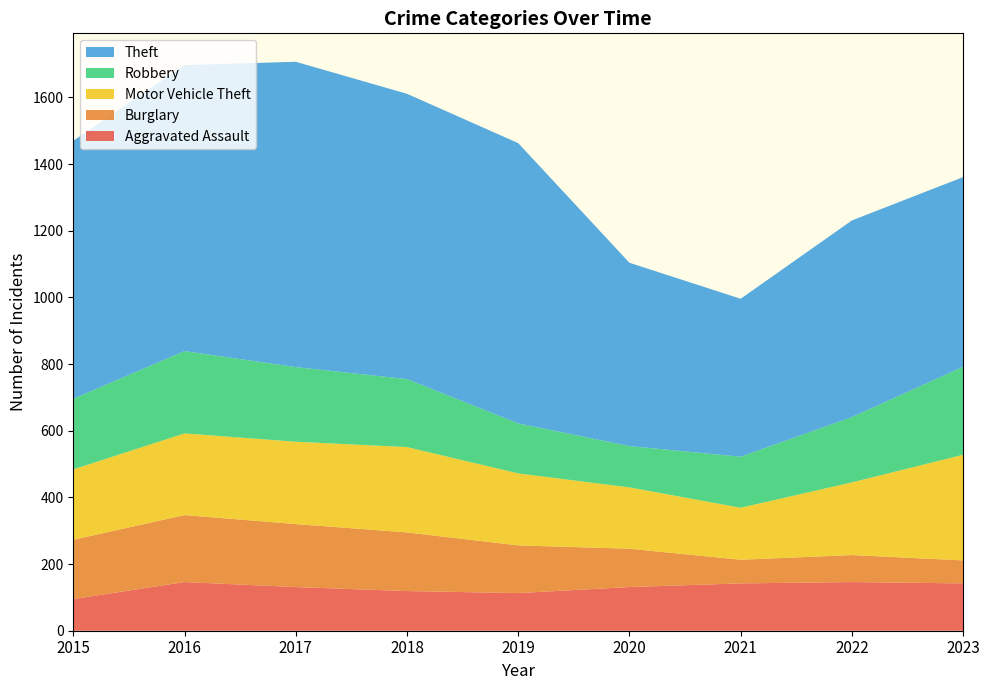

Reading right to left, list all the values displayed in this chart.

Aggravated Assault: 2023=142	2022=146	2021=142	2020=131	2019=113	2018=119	2017=131	2016=146	2015=95
Burglary: 2023=69	2022=81	2021=71	2020=115	2019=143	2018=176	2017=189	2016=201	2015=178
Motor Vehicle Theft: 2023=317	2022=218	2021=156	2020=184	2019=216	2018=256	2017=247	2016=245	2015=211
Robbery: 2023=264	2022=196	2021=153	2020=124	2019=150	2018=204	2017=224	2016=247	2015=212
Theft: 2023=569	2022=590	2021=474	2020=550	2019=841	2018=856	2017=916	2016=858	2015=774